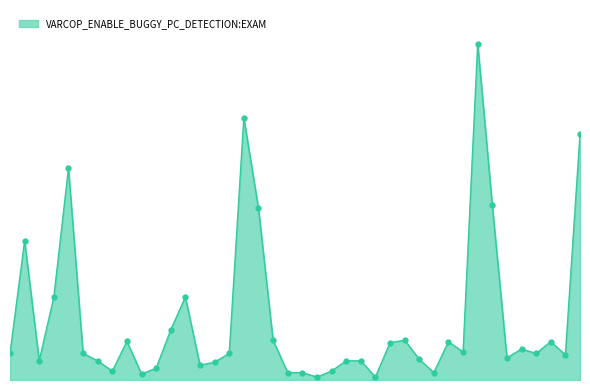

Rank the categories by value from highest to lowest.

242, 372, 415, 418, 414, 340, 386, 408, 417, 251, 241, 74, 294, 233, 64, 59, 249, 232, 231, 246, 230, 229, 216, 226, 6, 225, 194, 70, 65, 60, 227, 383, 405, 407, 22, 196, 69, 228, 404, 153